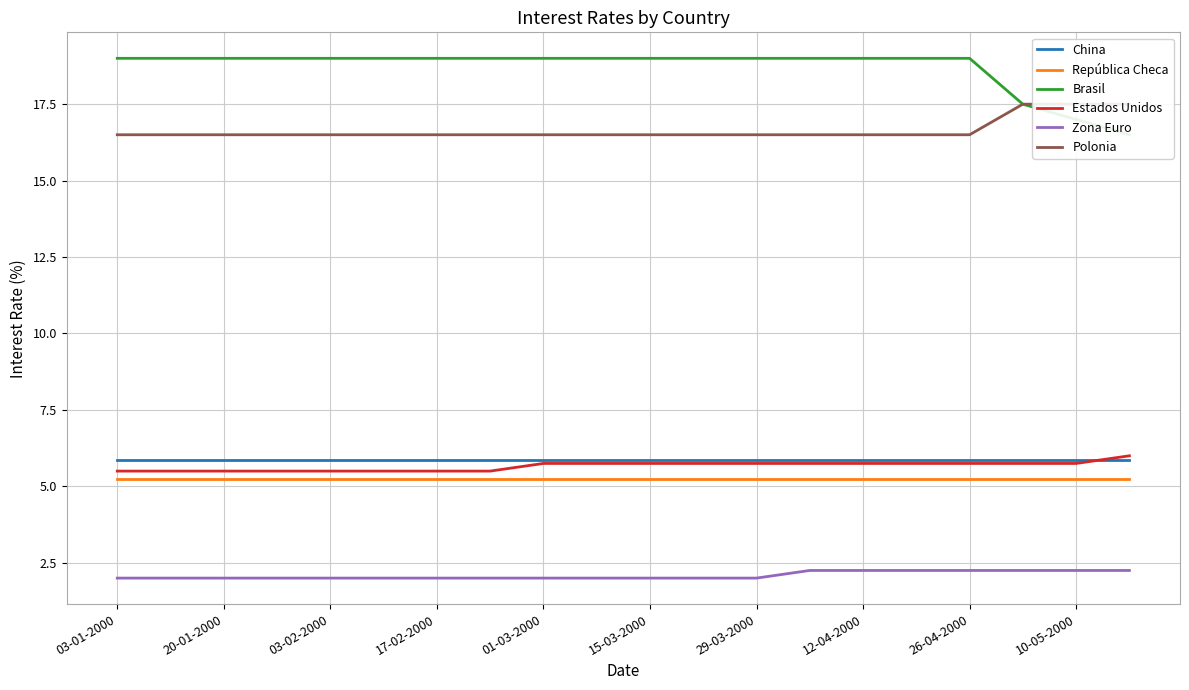

True or false: China has a value of 5.8 at 29-03-2000.

True